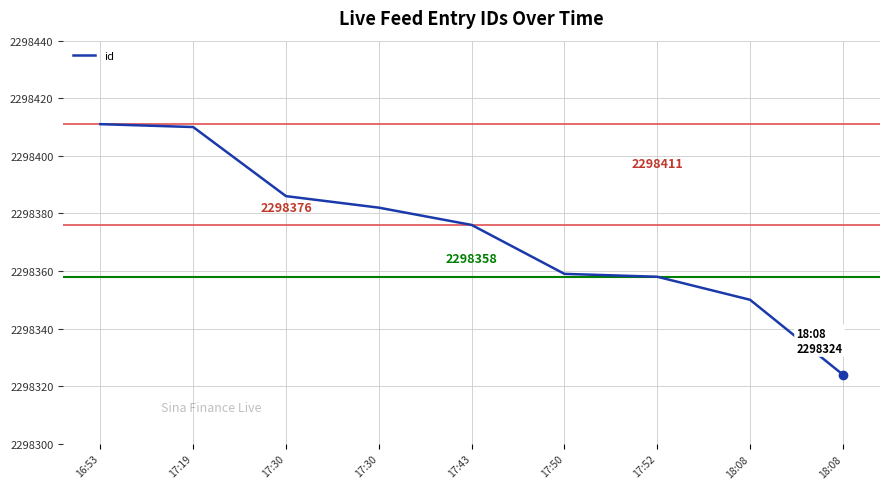

What is the label of the 6th point from the left?

17:50